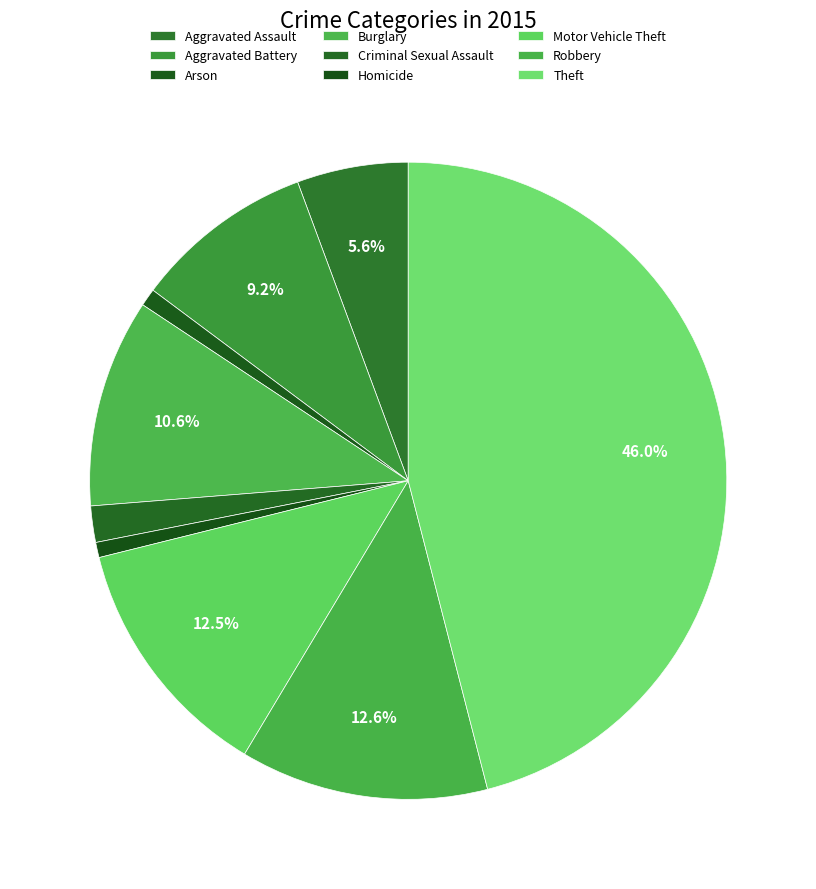

To the nearest percent, what percentage of the pie is Homicide?

1%